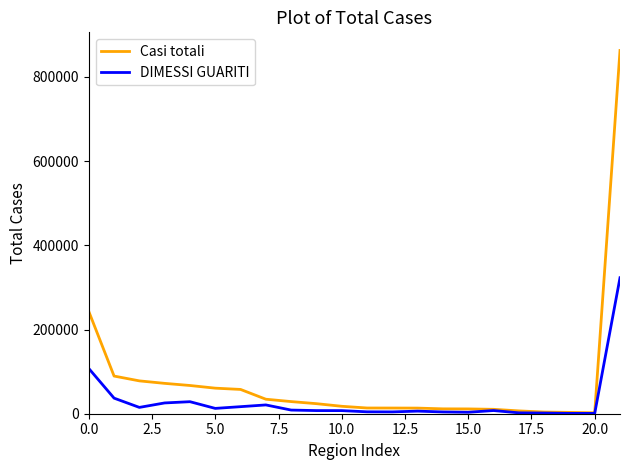

Which series has the largest total across all categories?

Casi totali